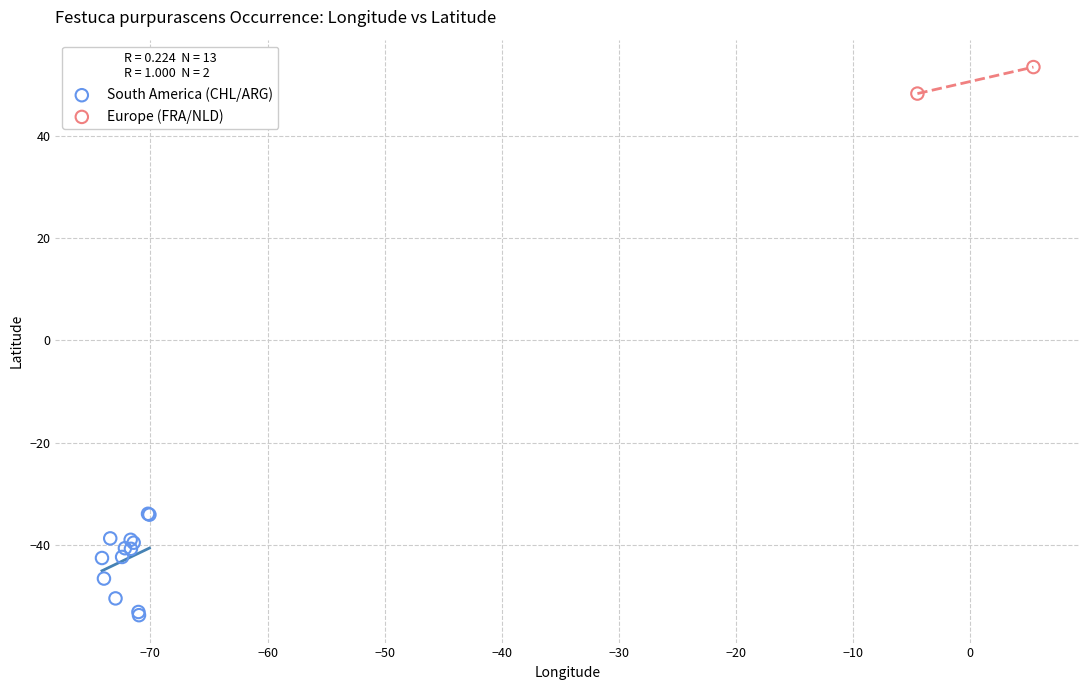

What are all the series names shown in the legend?

South America (CHL/ARG), Europe (FRA/NLD)